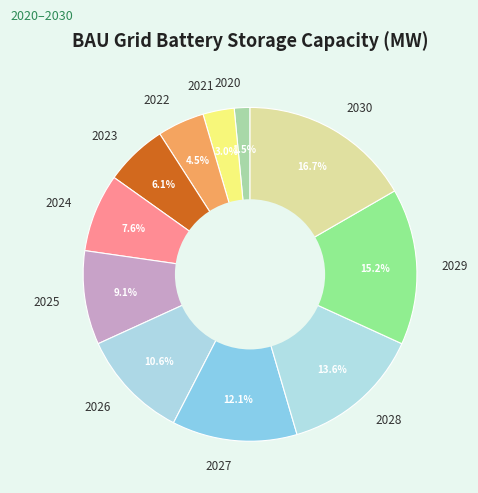

Is it true that 2025 is 9% of the pie?

True